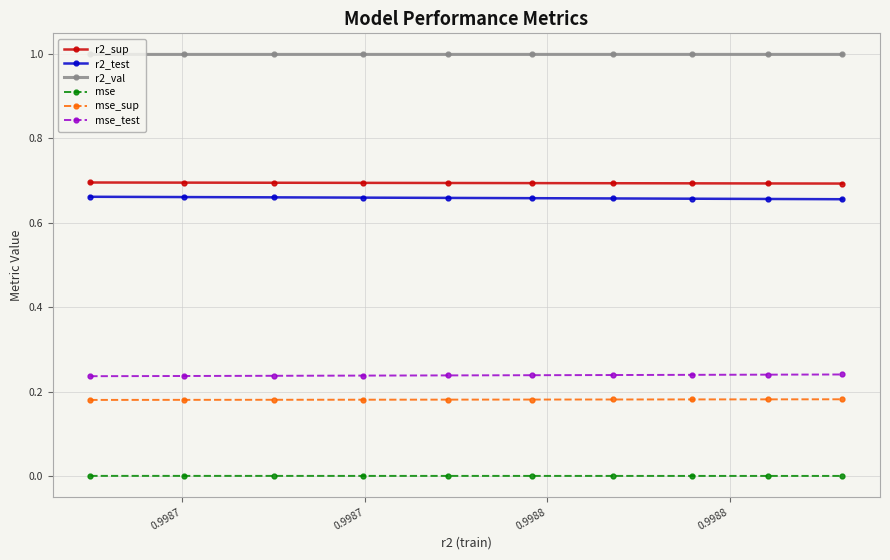

Which series has the largest total across all categories?

r2_val